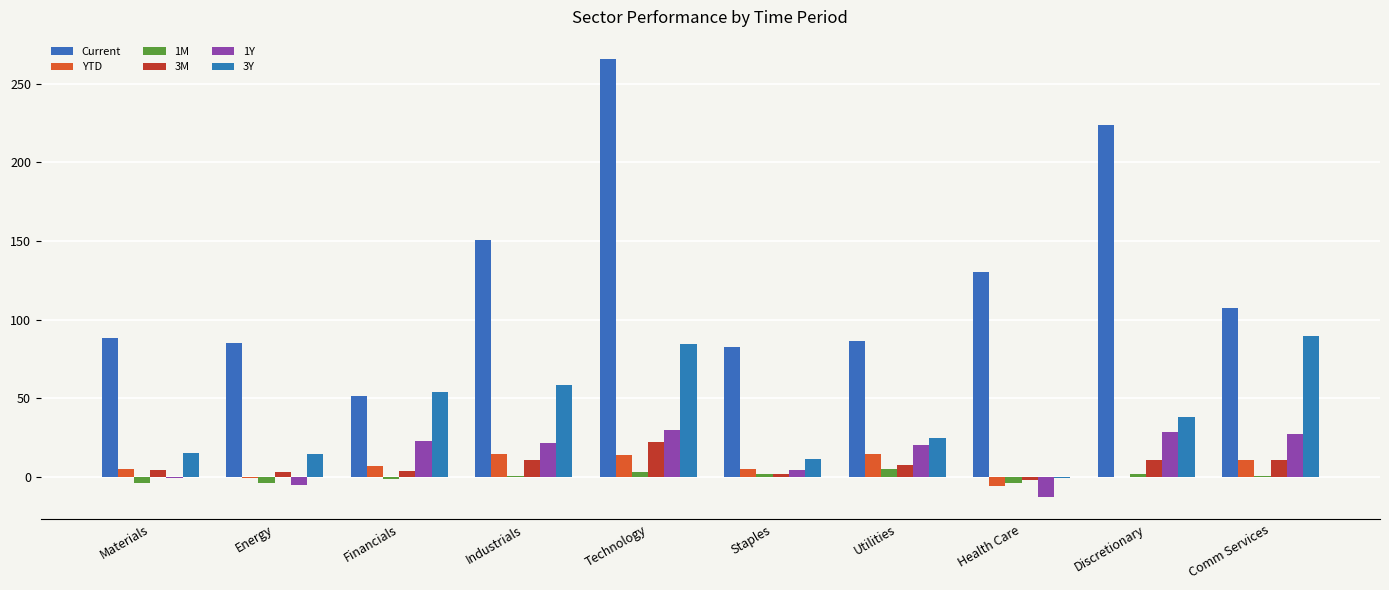

At which category does the chart reach its minimum across all series?

Health Care